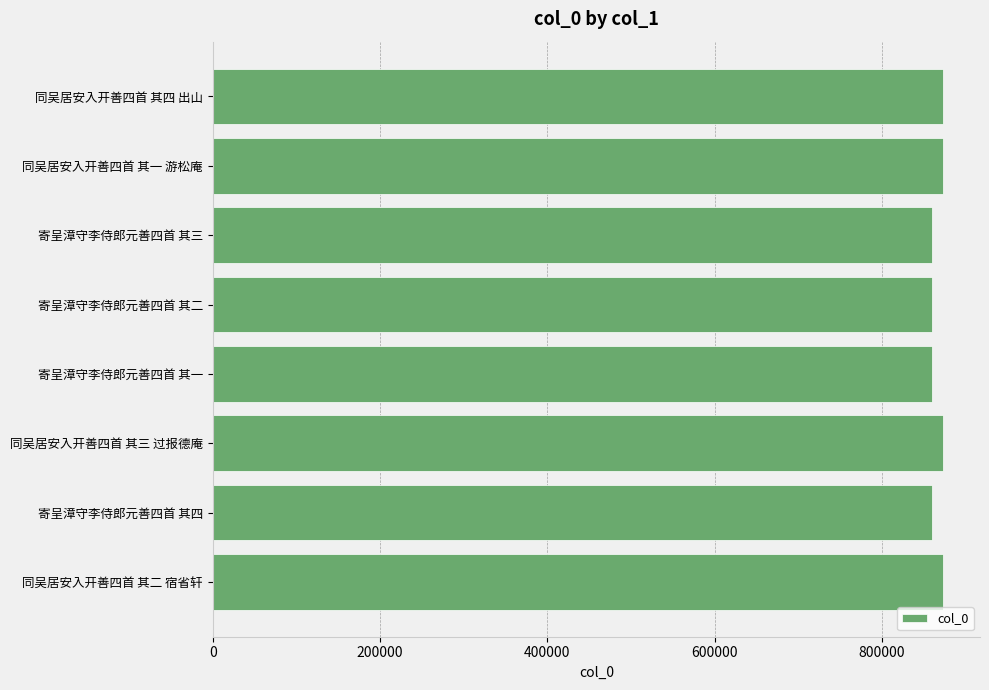

The value at 寄呈漳守李侍郎元善四首 其四 is 860074. True or false?

True